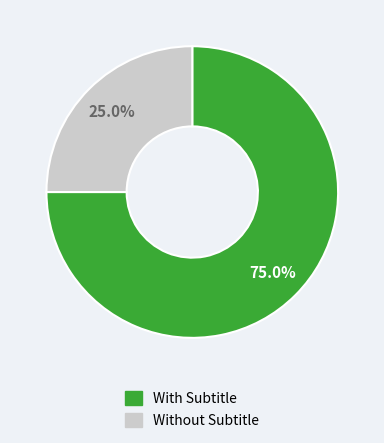

Is there a majority slice in this chart?

Yes